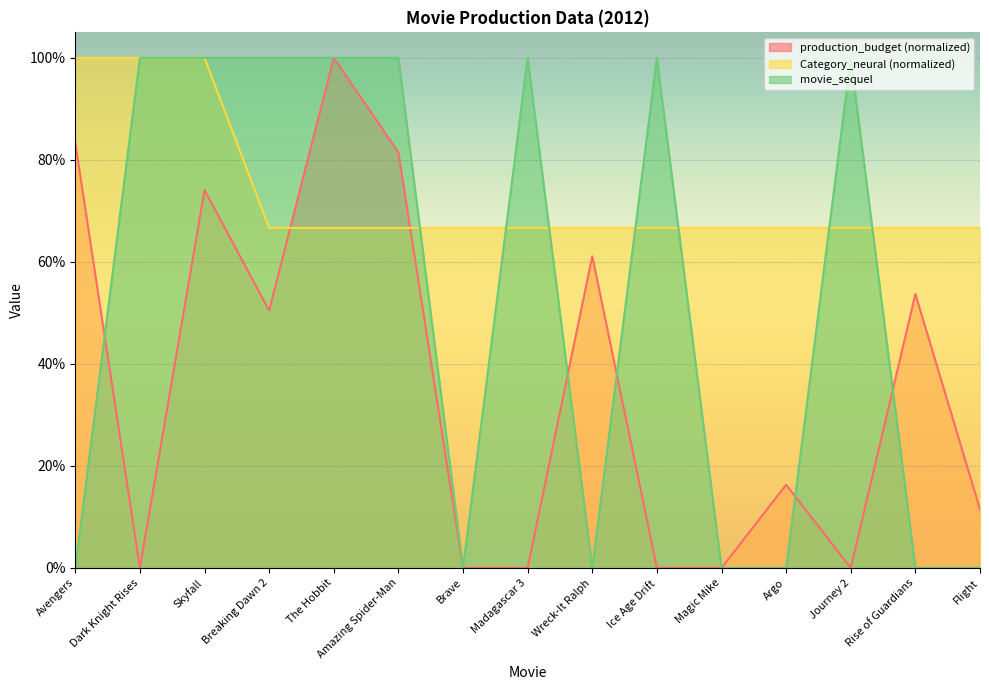

At which category is the sum across all series the highest?

Skyfall